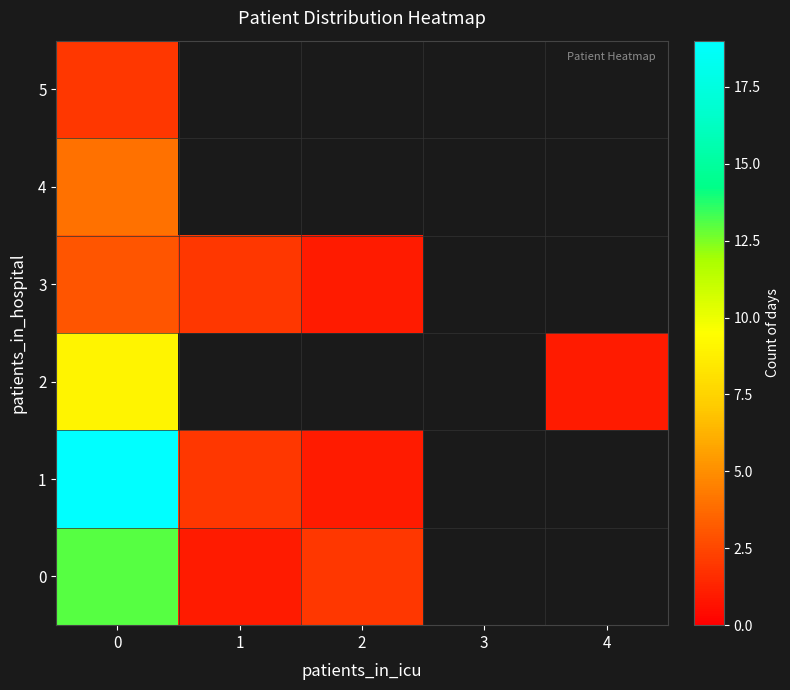

Read the 4 value at 0.

4.0